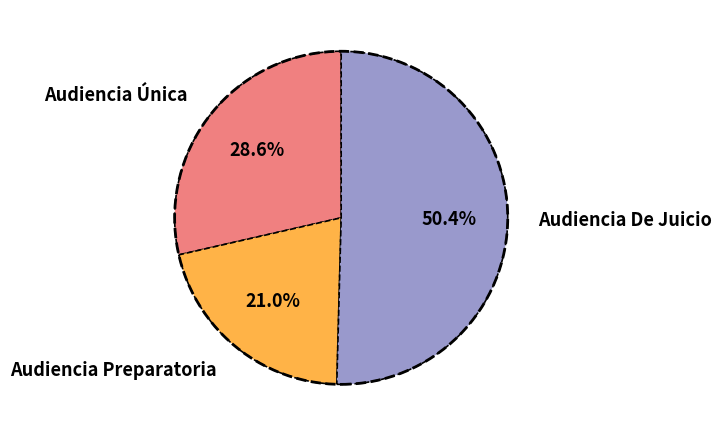

To the nearest percent, what is the difference between the largest and smallest slice percentages?

29%